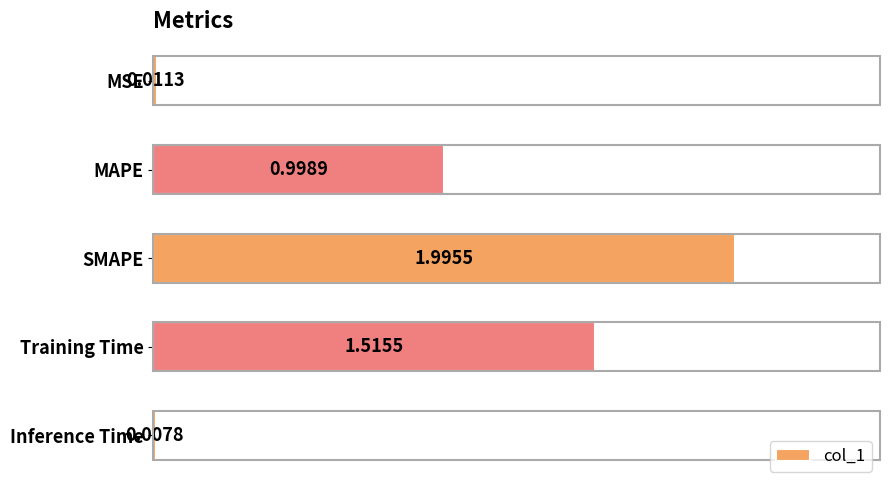

What is the label of the 4th bar from the bottom?

MAPE